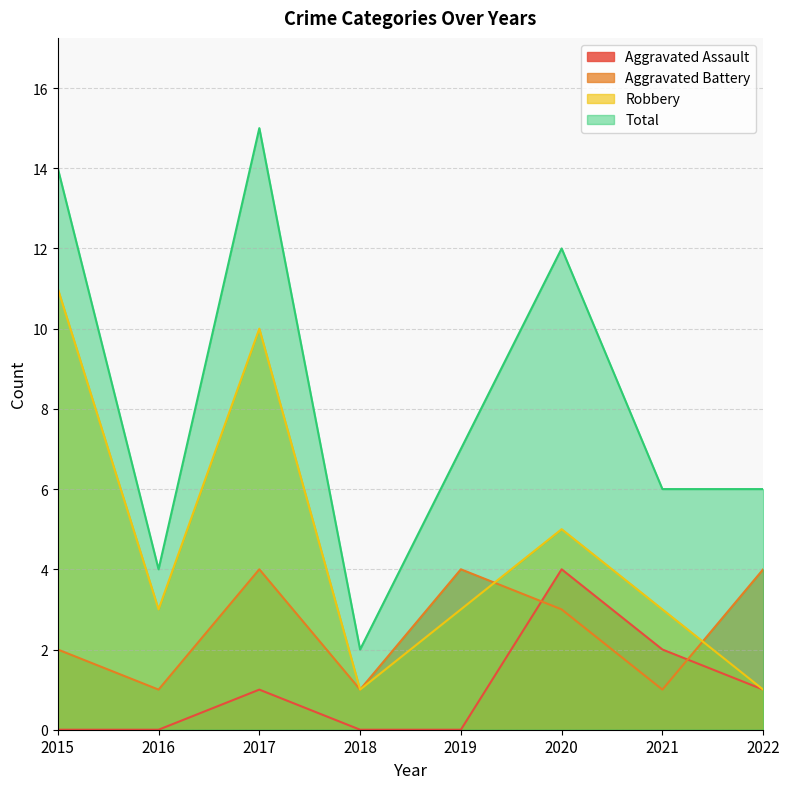

Where is Total nearest to the value 8?

2019